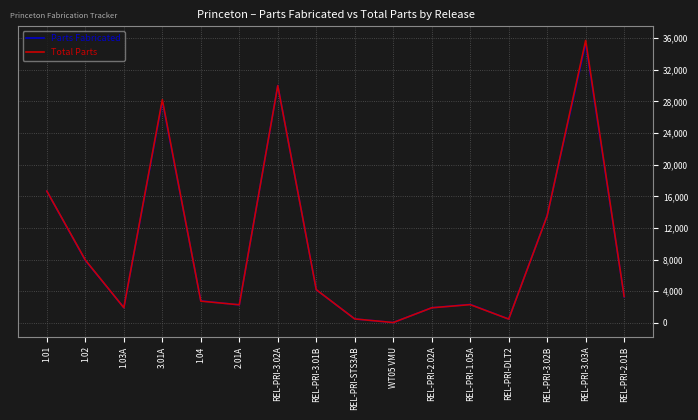

How many series are shown in this chart?

2